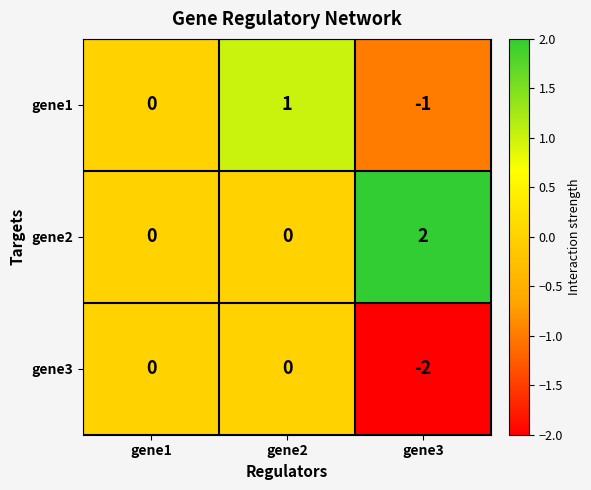

Reading left to right, list all the values displayed in this chart.

gene1: gene1=0	gene2=1	gene3=-1
gene2: gene1=0	gene2=0	gene3=2
gene3: gene1=0	gene2=0	gene3=-2